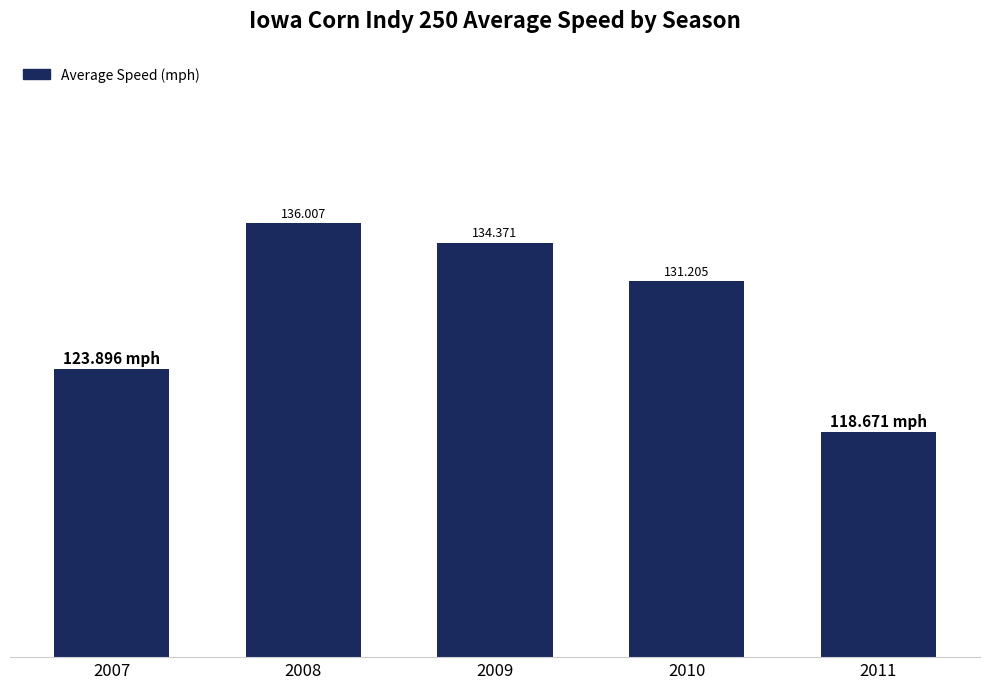

True or false: the data shows 131.2 at 2010.

True